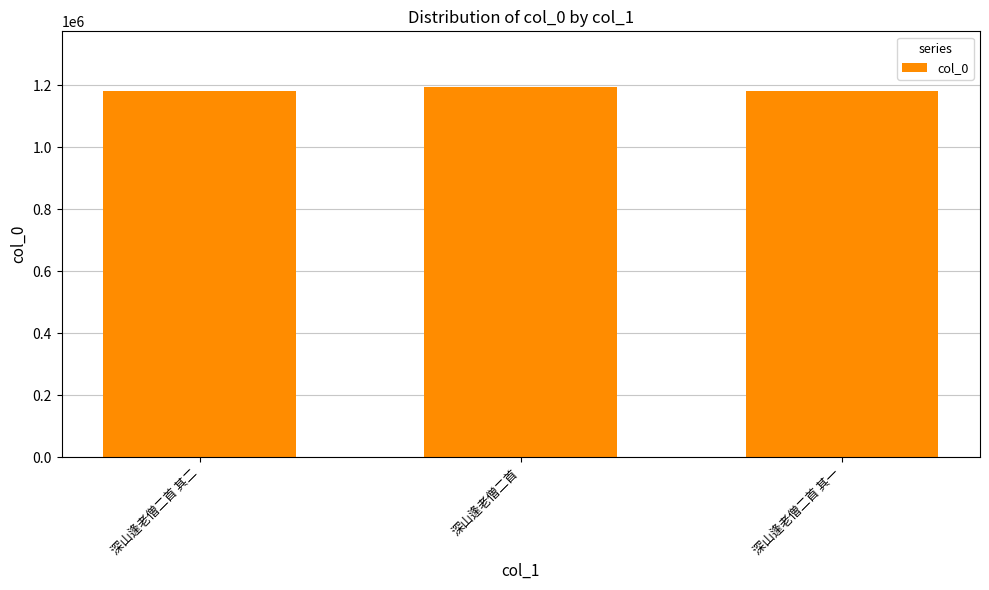

What position from the right is 深山逢老僧二首?

2